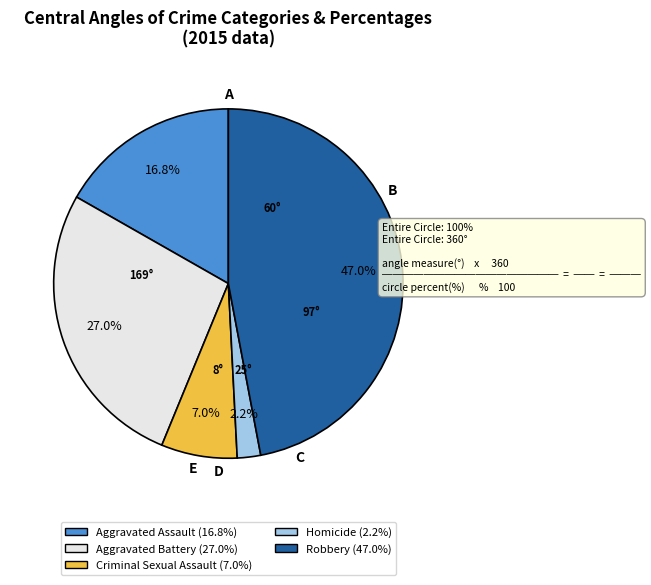

What percentage is the Robbery slice, to the nearest percent?

47%